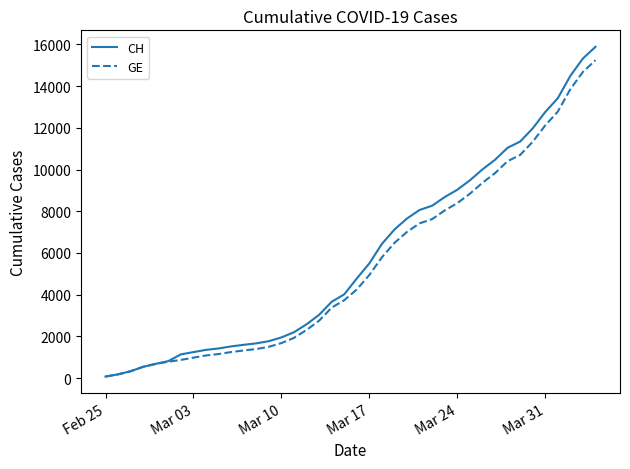

What is the maximum value shown in the chart?

15884